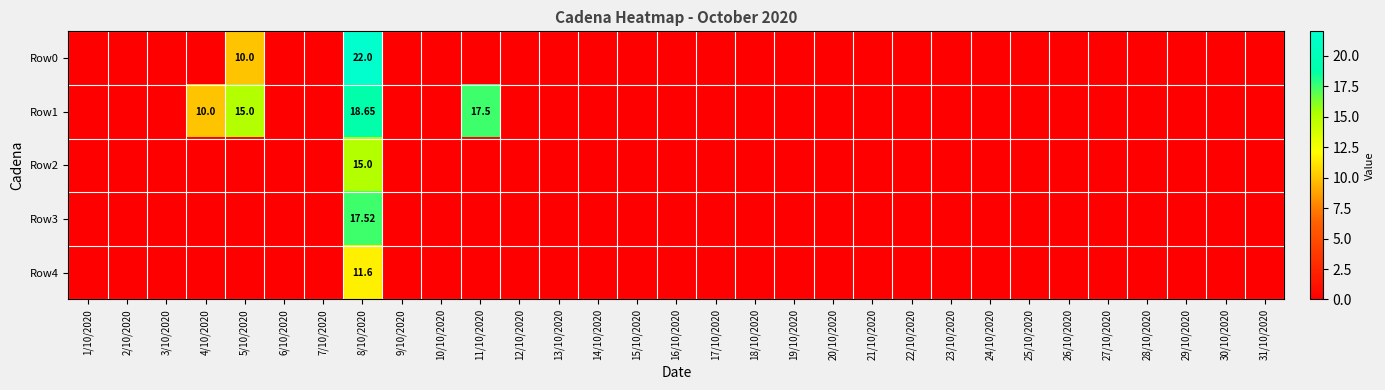

At how many categories does at least one series exceed 11?

3